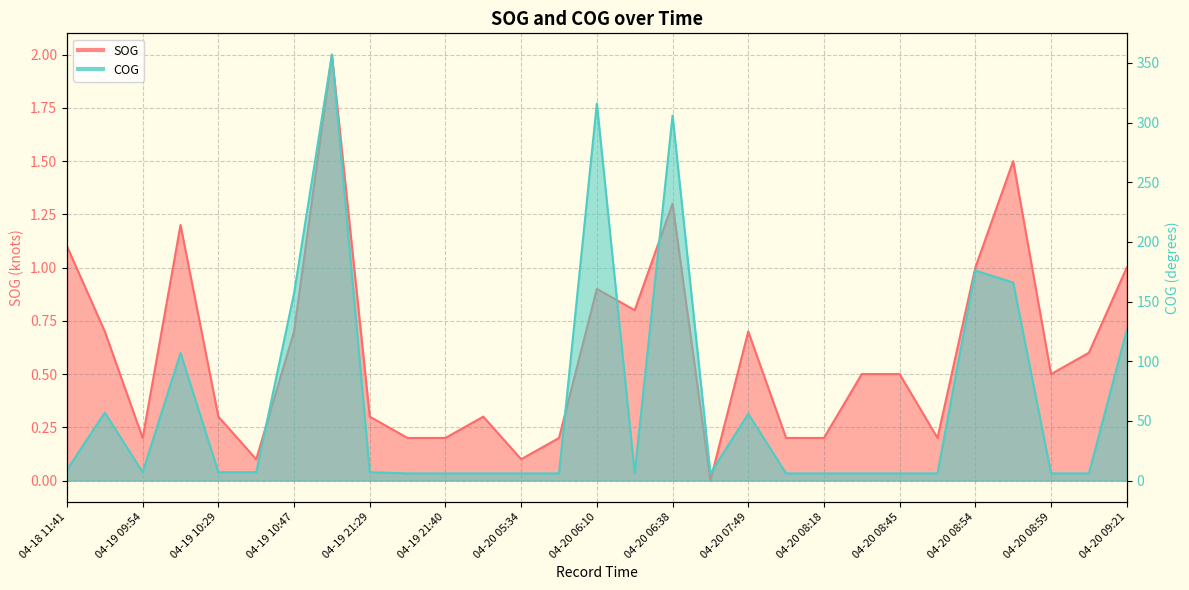

What is the value of the COG point at the 13th from the left?

6.0